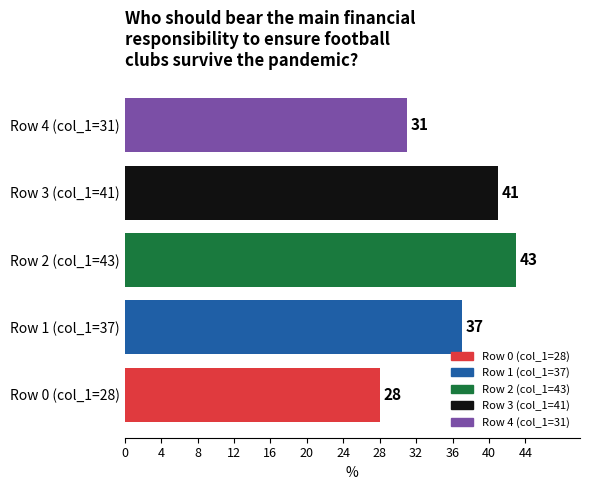

Reading top to bottom, list all the values displayed in this chart.

Row 4 (col_1=31)=31	Row 3 (col_1=41)=41	Row 2 (col_1=43)=43	Row 1 (col_1=37)=37	Row 0 (col_1=28)=28